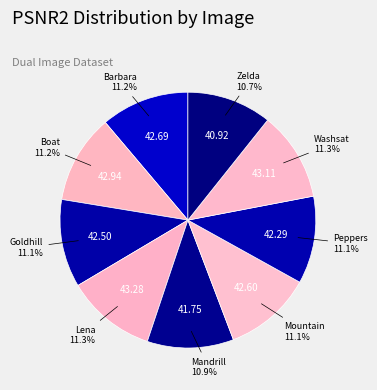

How many segments does this pie chart have?

9